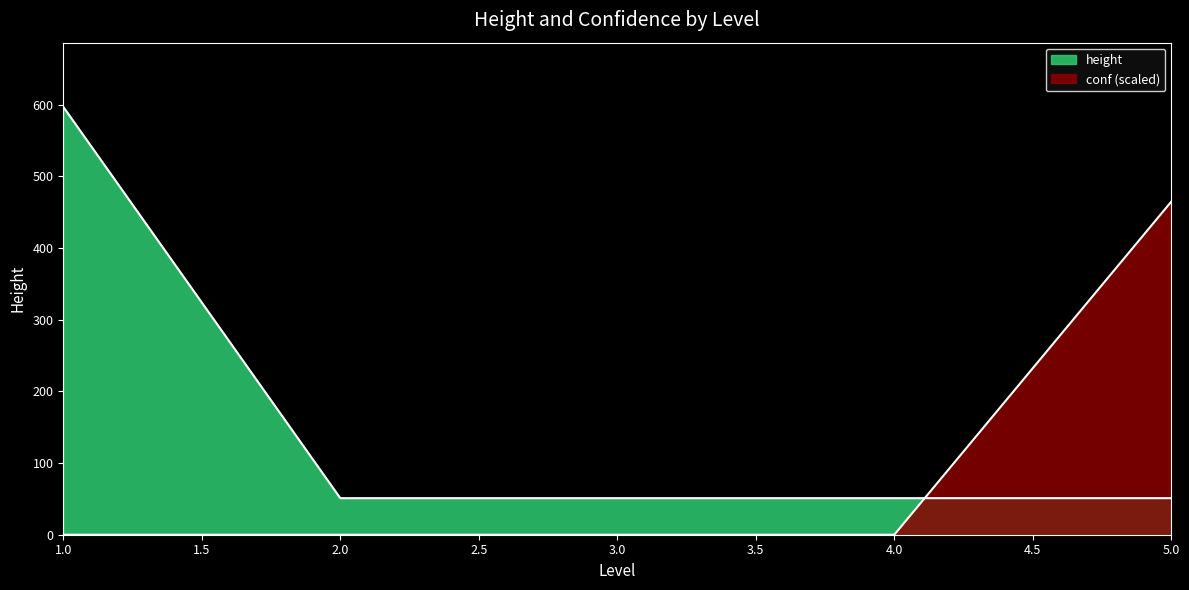

What is the change in value from 1 to 2?

-553